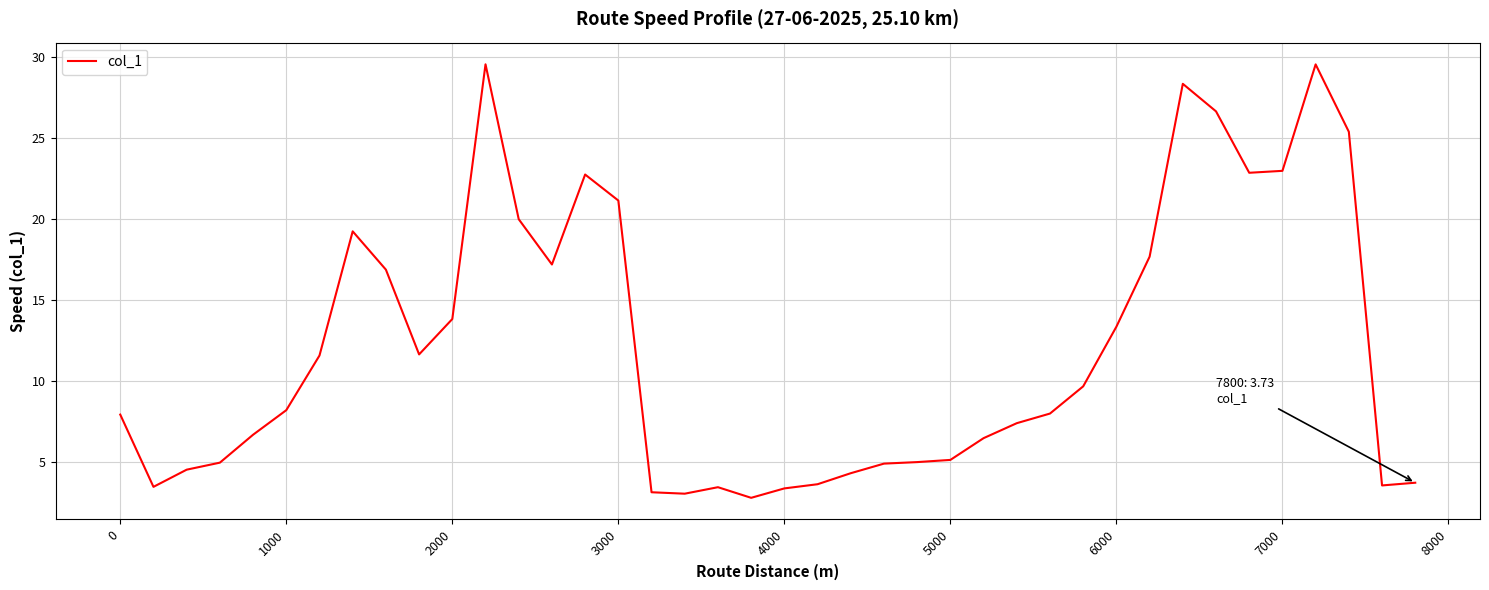

What is the greatest value displayed?

29.6